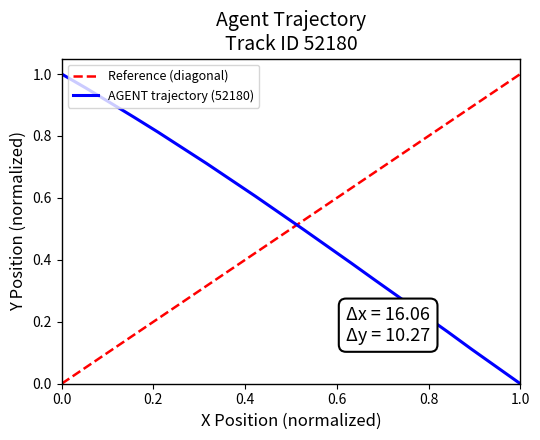

What is the difference between the maximum and minimum values in the Reference (diagonal) series?

1.0